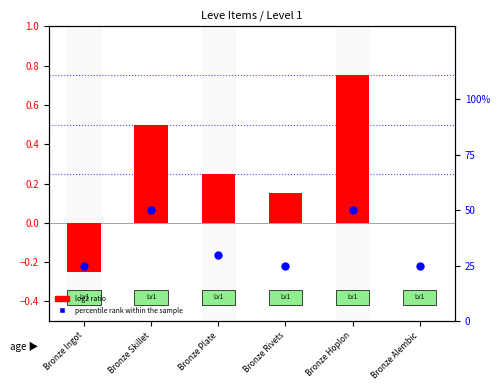

At which category is the sum across all series the highest?

Bronze Hoplon